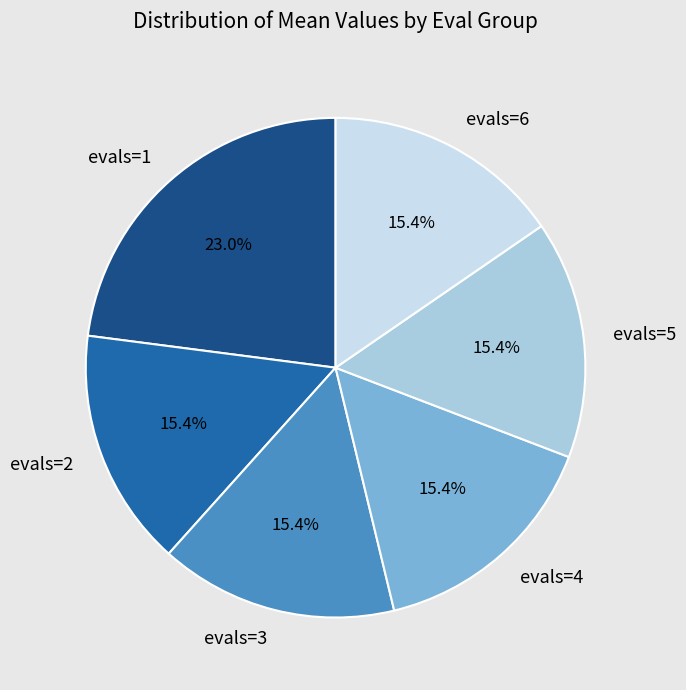

Does any single category account for the majority?

No